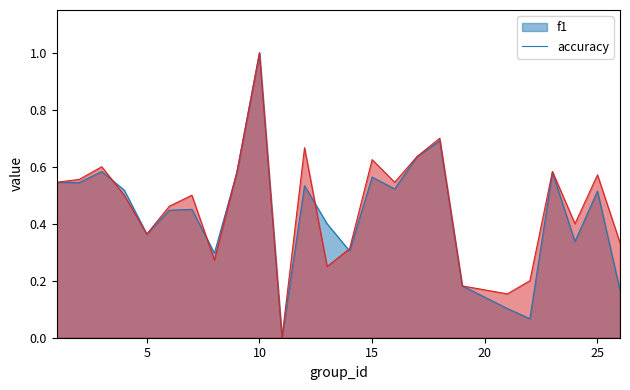

The accuracy series shows 0.5 at 14. True or false?

False